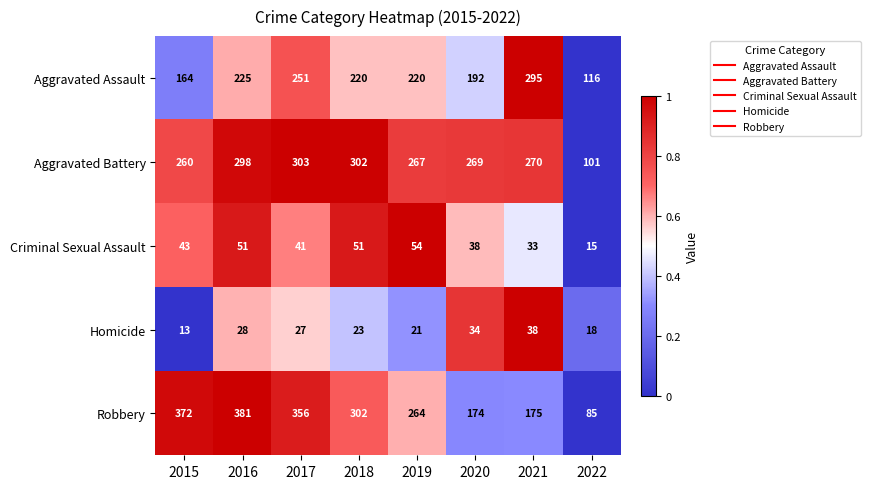

The value of Criminal Sexual Assault at 2019 is 18. True or false?

False